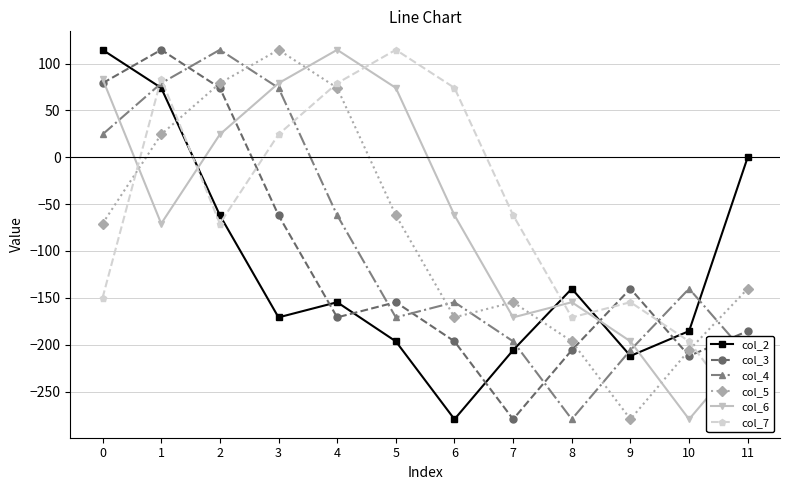

The col_4 series shows -154.7 at 6. True or false?

True